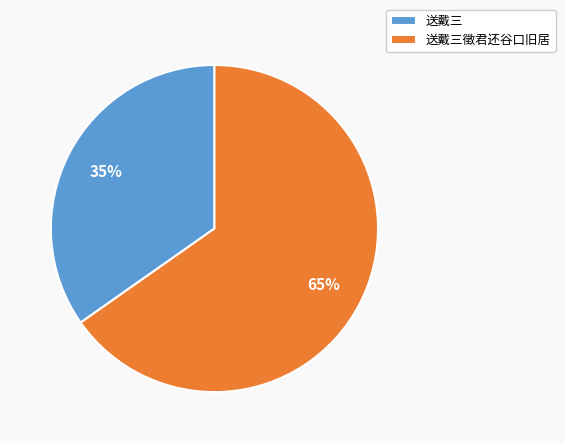

Combined, do 送戴三 and 送戴三徵君还谷口旧居 account for over 50%?

Yes